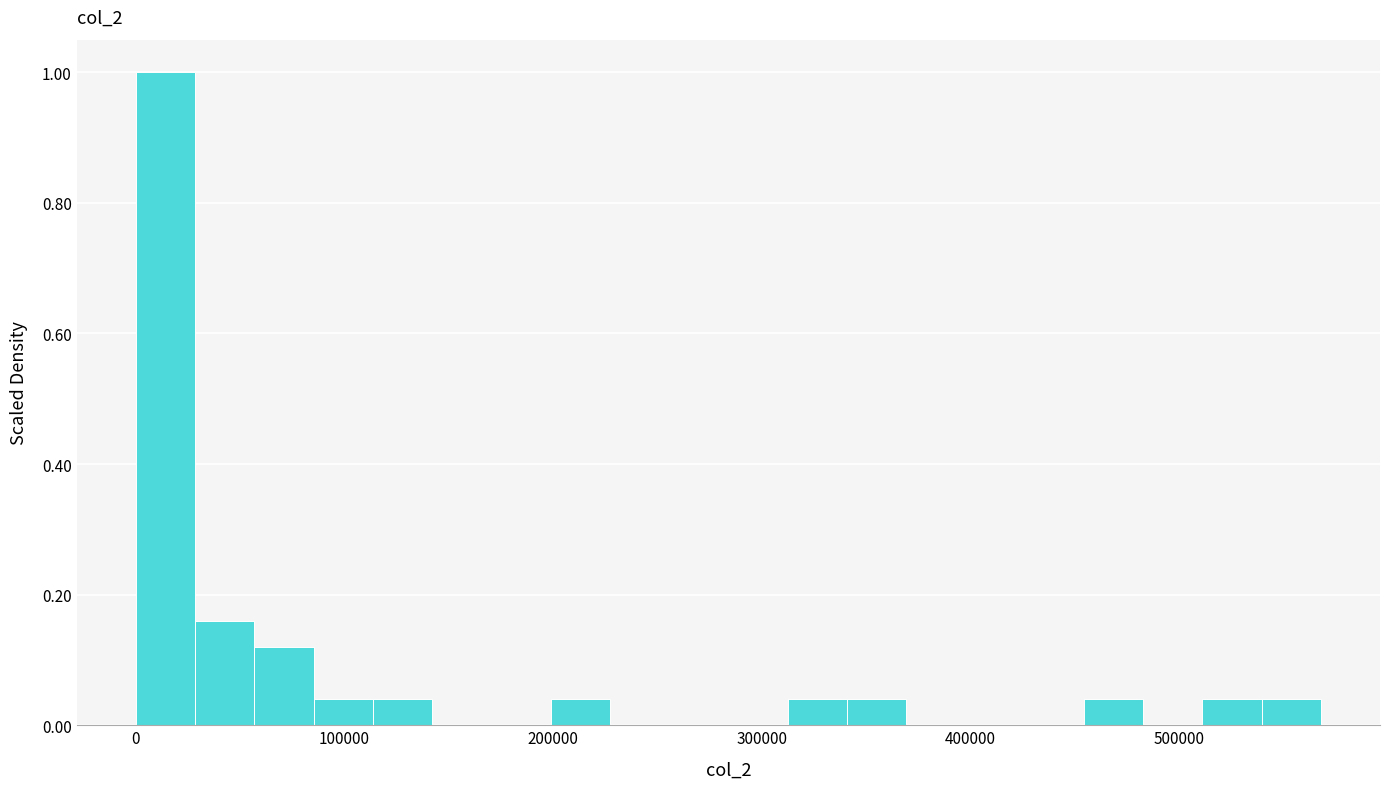

Read against the x-axis, roughly where is the centre of the tallest bar?

10000